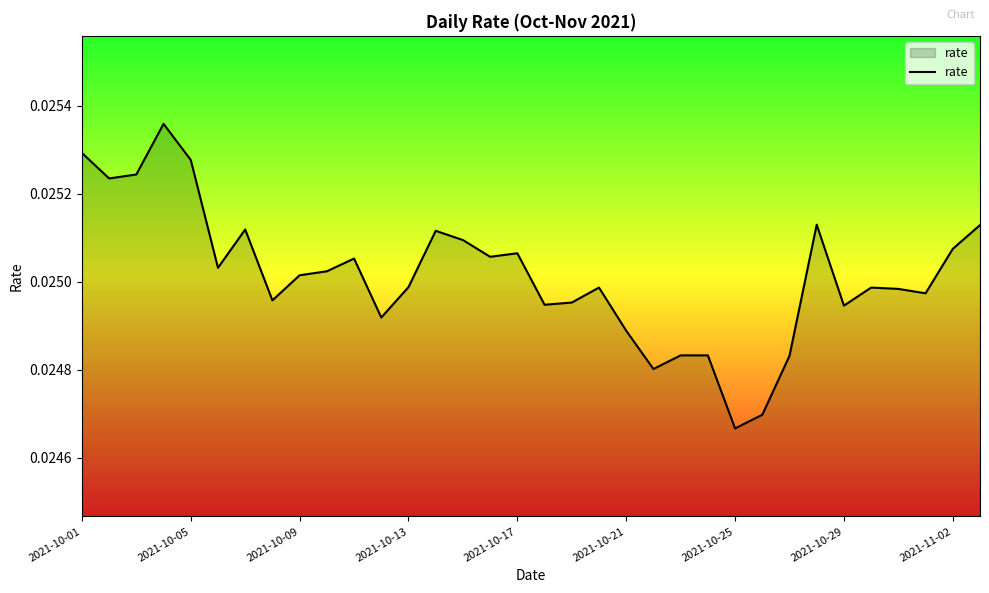

Does the chart display data point markers on the line(s)?

No